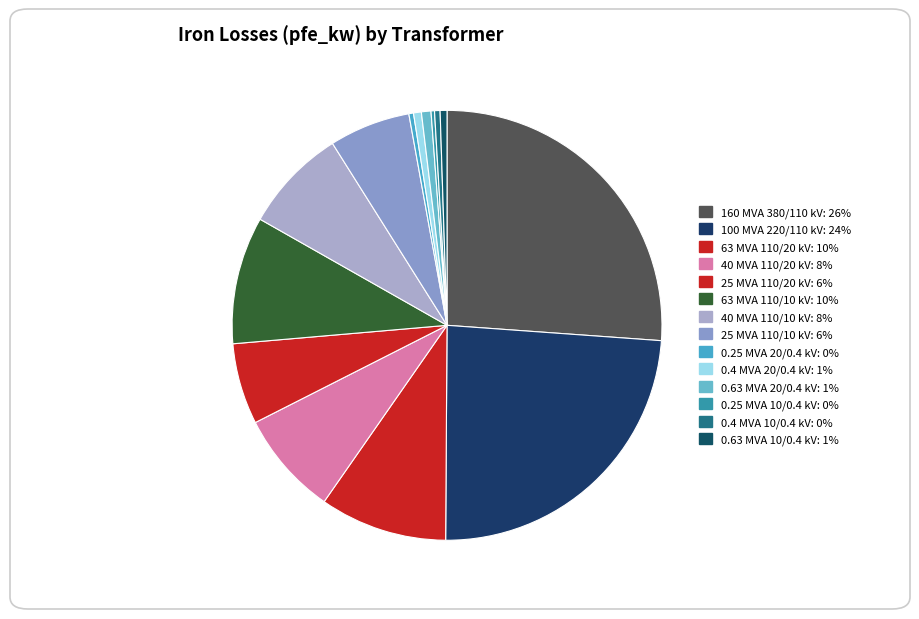

Is it true that 0.63 MVA 20/0.4 kV is 14% of the pie?

False